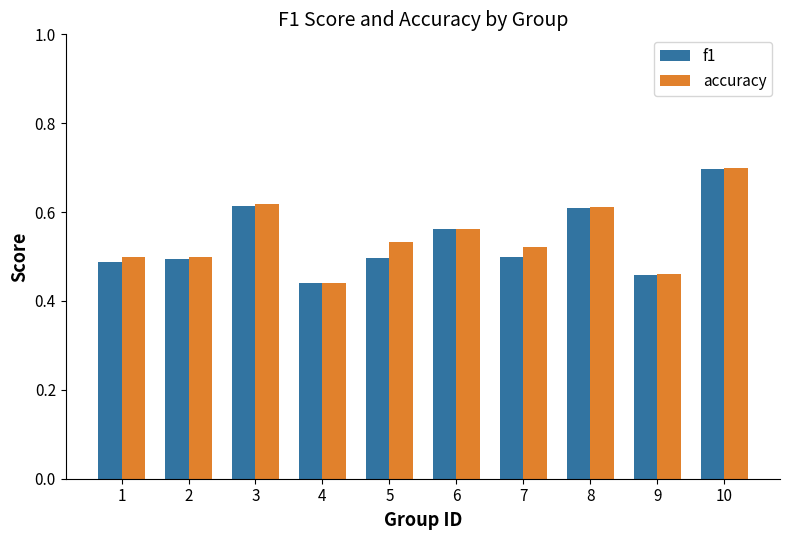

True or false: accuracy has a value of 0.5 at 2.

True